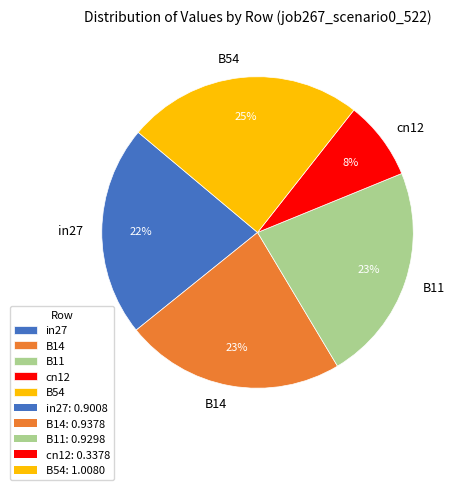

Is it true that B54 is 25% of the pie?

True